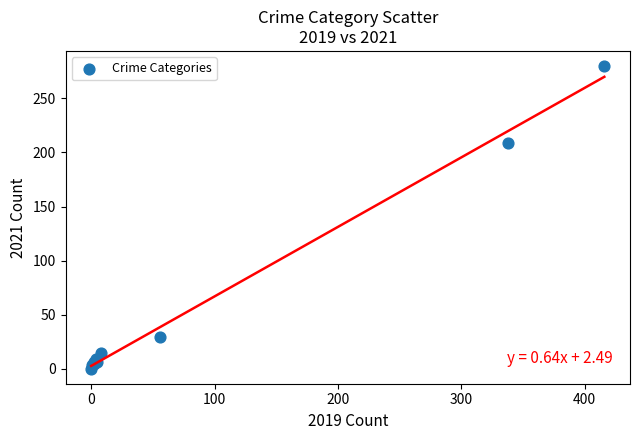

What Y value in the scatter plot is closest to 140?

209